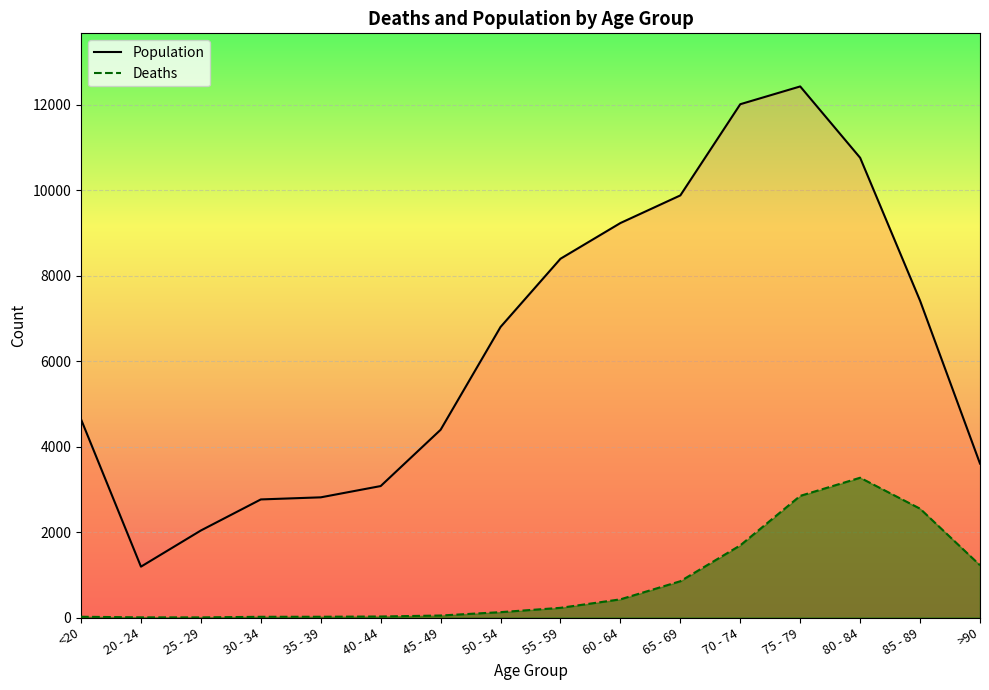

Between 85 - 89 and >90, which is larger?

85 - 89